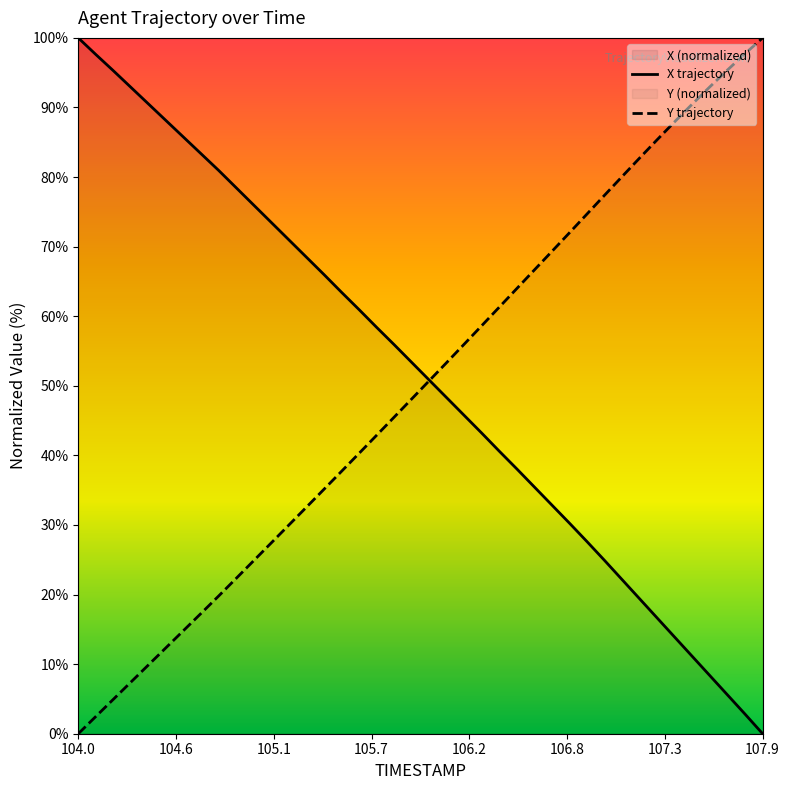

What are all the series names shown in the legend?

X, Y